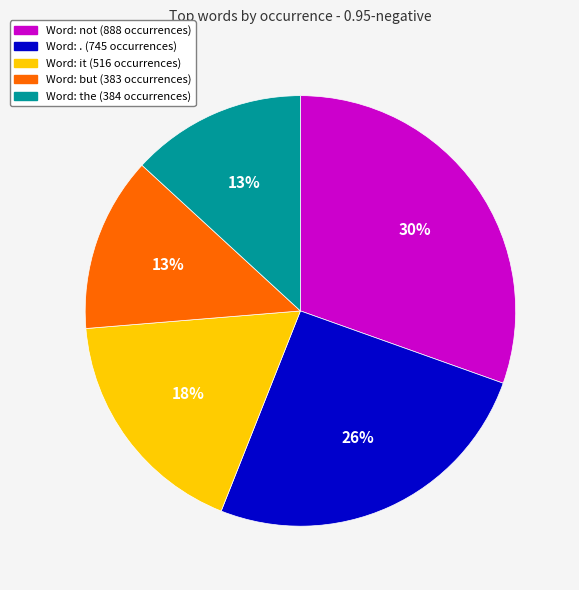

Does any single category account for the majority?

No